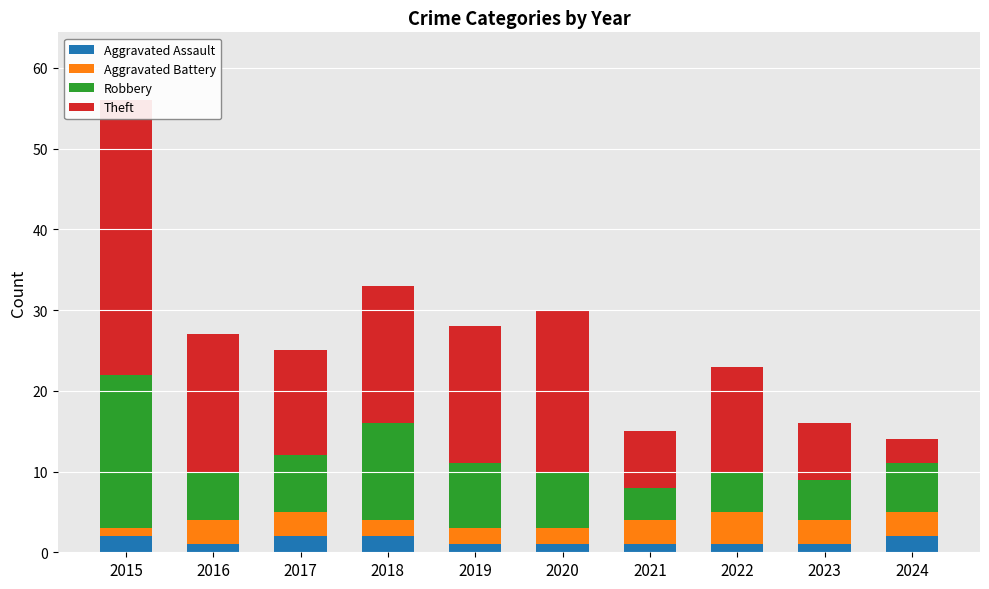

What is the minimum value shown in the chart?

1